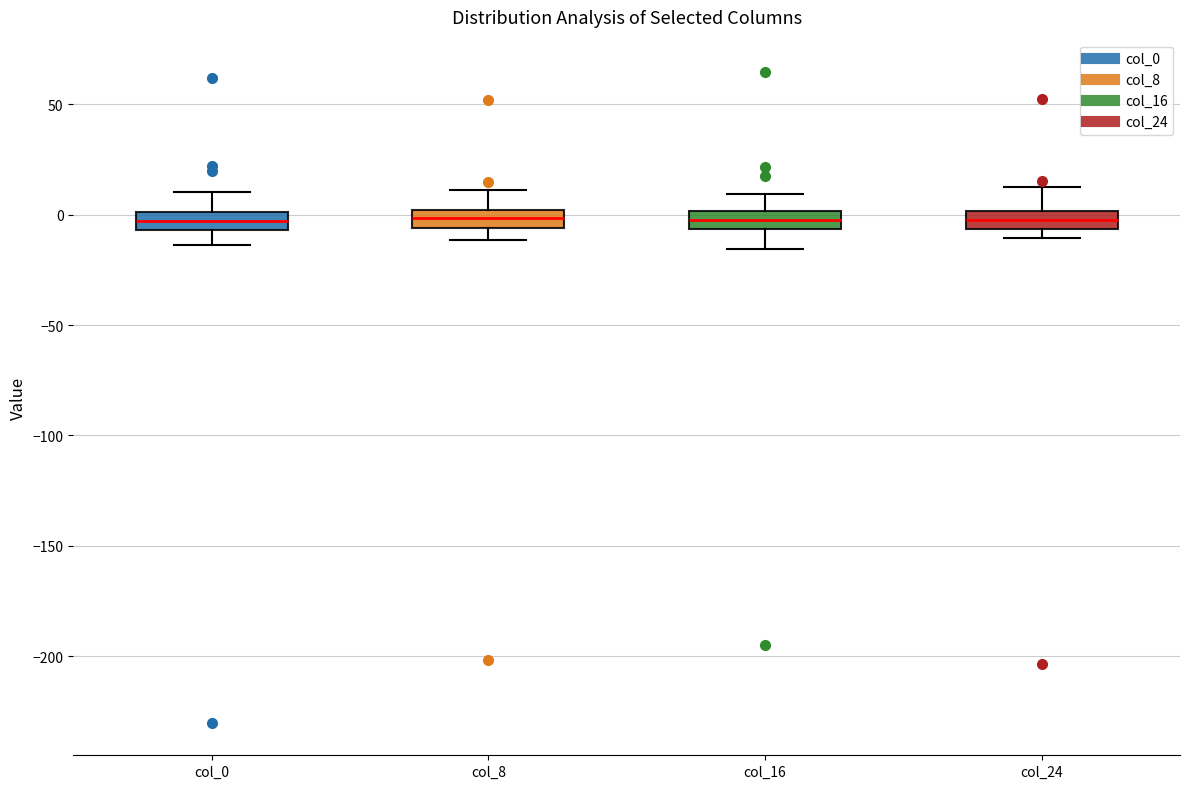

Reading left to right, transcribe this box plot: for each box, give where its median line is, the range the box spans, and where its two whiskers end, as read against the y-axis. The values are not printed on the chart, so give them approximately, as read against the axis.

col_0: median -5 (inside the box), box -5 to 0, whiskers -15 to 10
col_8: median 0 (inside the box), box -5 to 0, whiskers -10 to 10
col_16: median 0 (inside the box), box -5 to 0, whiskers -15 to 10
col_24: median 0 (inside the box), box -5 to 0, whiskers -10 to 10